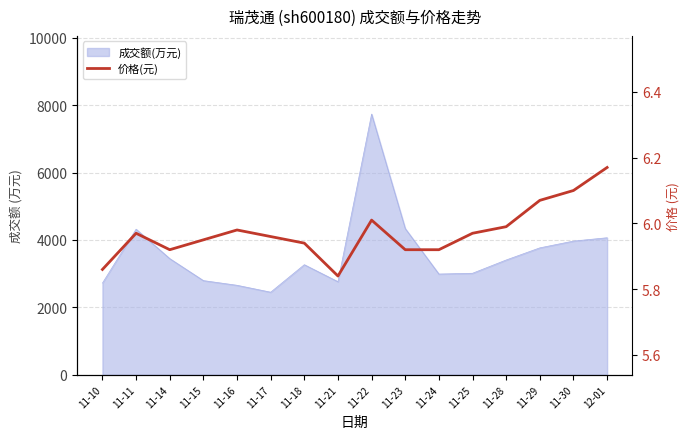

How many interior local peaks (higher than both neighbors) does the data have?

3